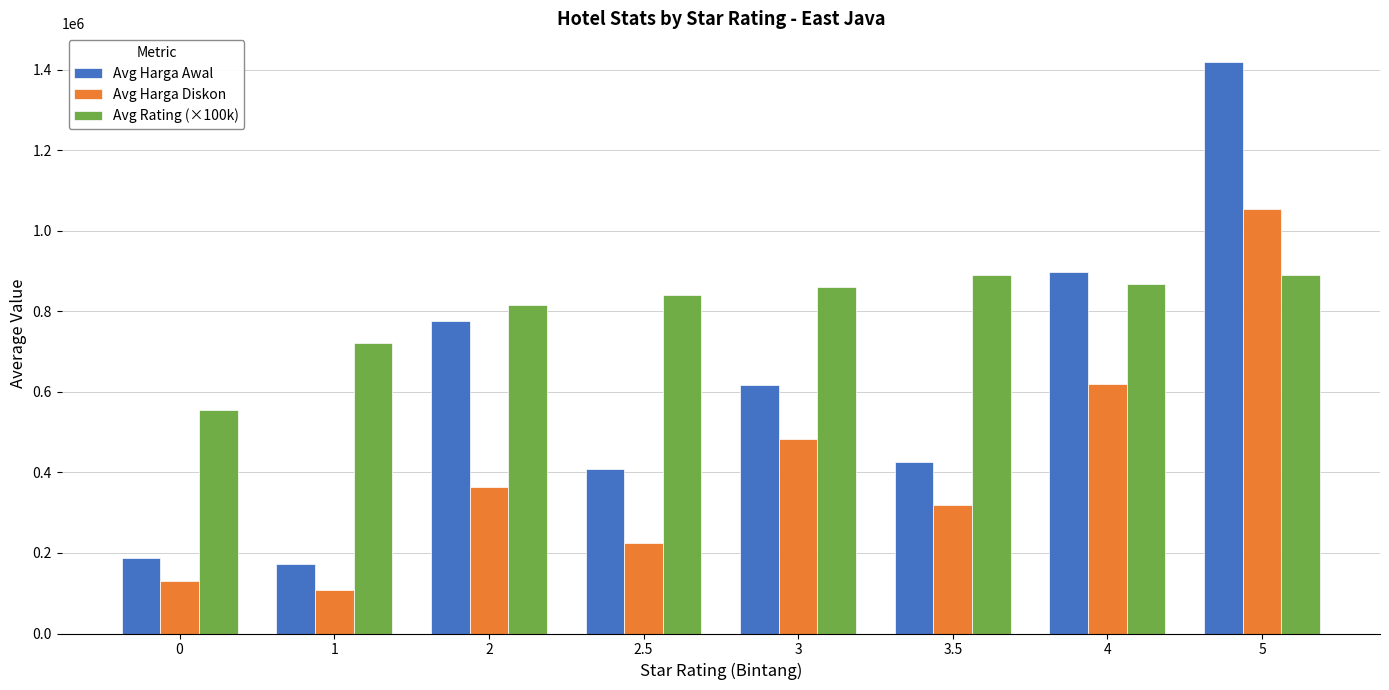

At how many categories does at least one series exceed 359862?

8